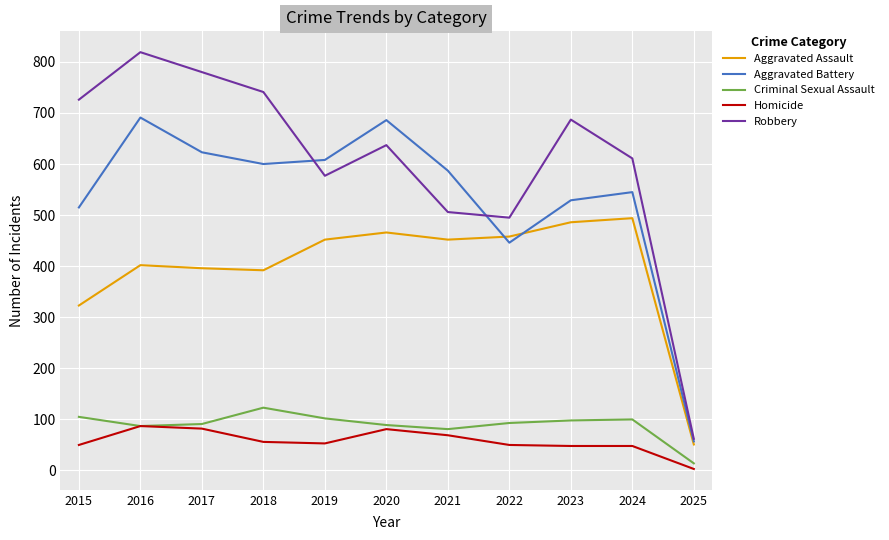

Where does the Robbery series first go above 637?

2015